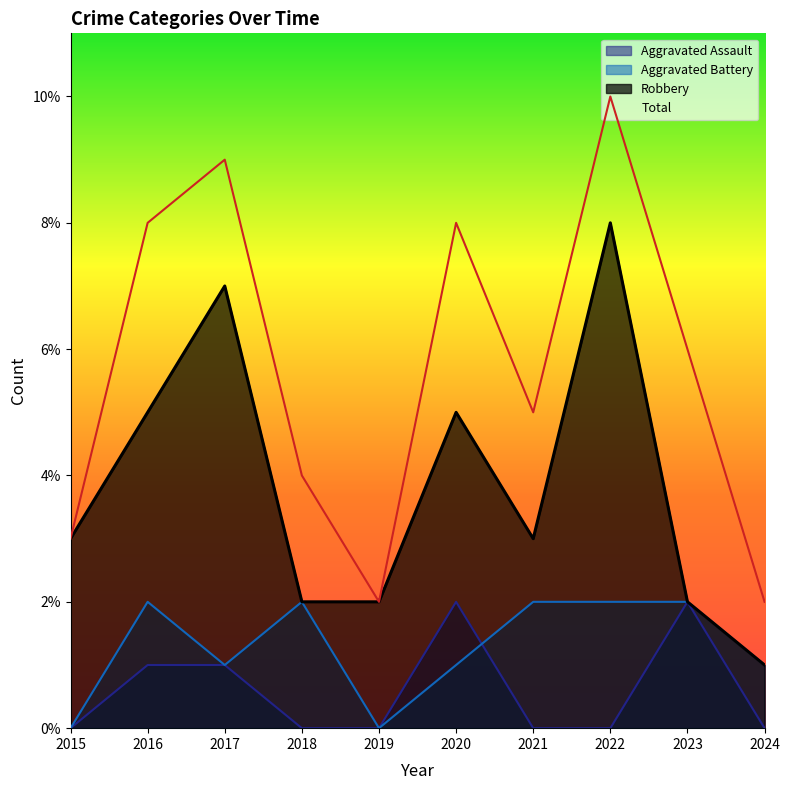

How many Aggravated Assault values are between 0 and 1?

8